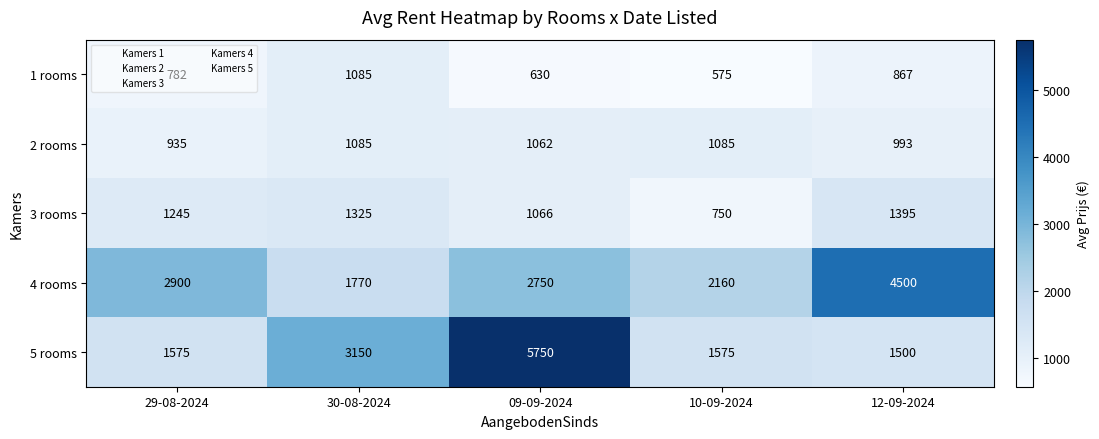

Between 10-09-2024 and 12-09-2024, which series saw the biggest shift?

4 rooms